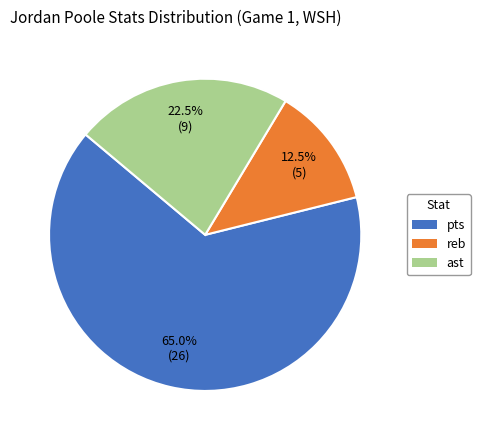

How much of the chart is everything except ast?

77.5%